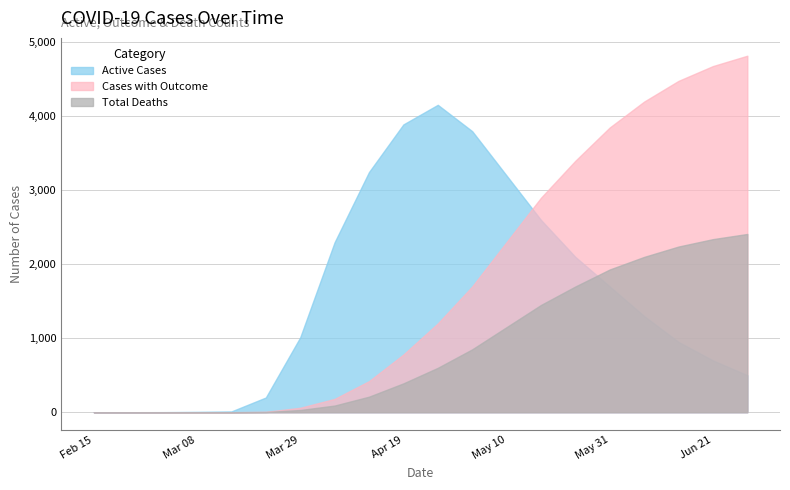

What position from the right is Jun 07?

4